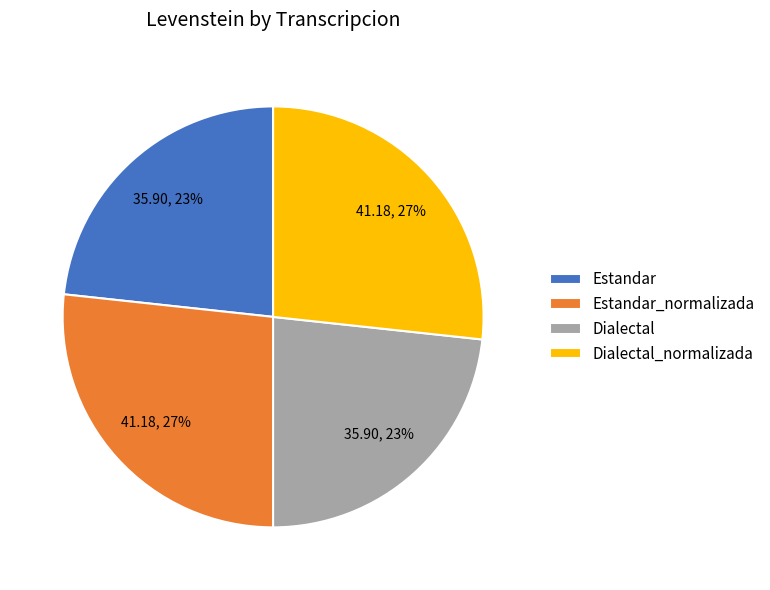

What is the ratio of the value at Dialectal to the value at Dialectal_normalizada?

0.9